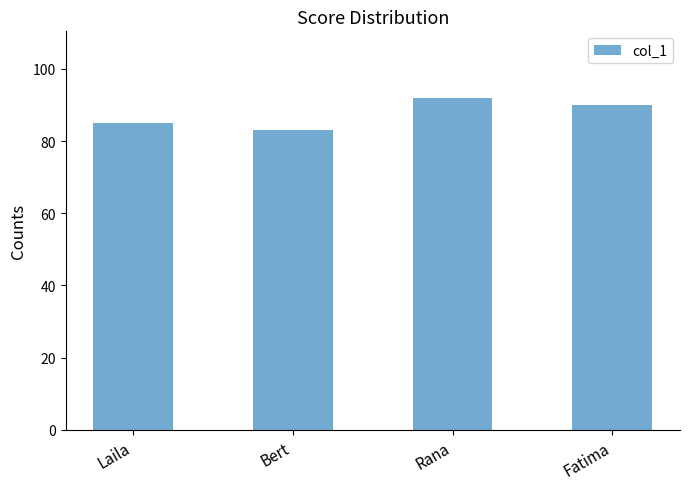

Where is the data nearest to the value 87?

Laila